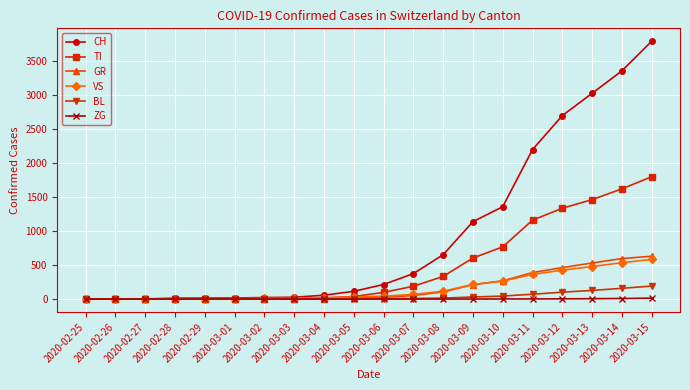

What is the spread (max minus min) of values at 2020-03-13?

3023